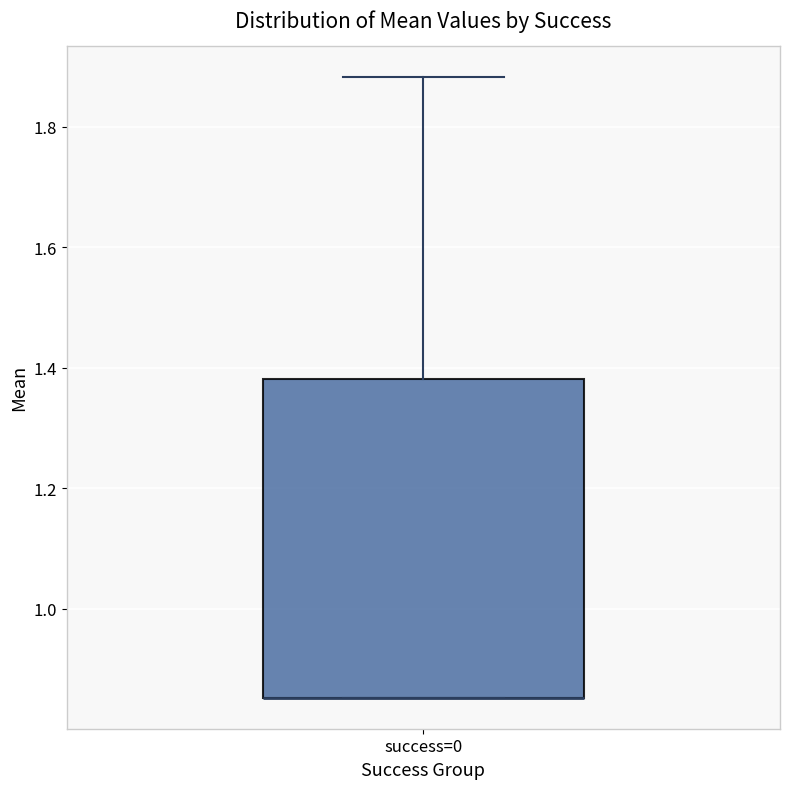

Read this box plot against the y-axis: the position of the median line, the range covered by the box, and the ends of both whiskers. The values are not printed on the chart, so give them approximately, as read against the axis.

median 0.86 (drawn on the box's lower edge), box 0.86 to 1.38, whiskers 0.86 to 1.88